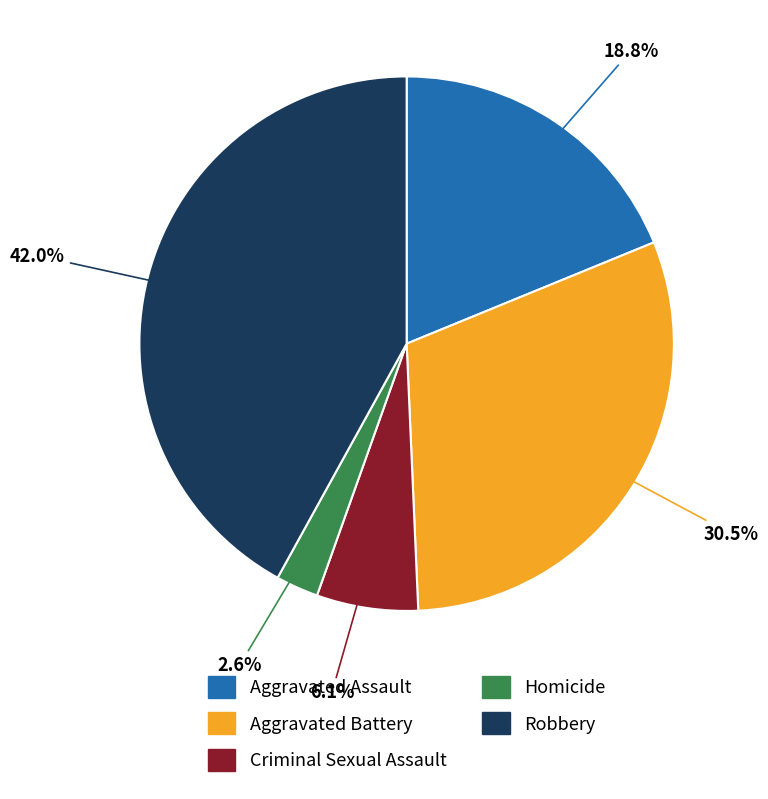

What percentage is the Aggravated Assault slice, to the nearest percent?

19%